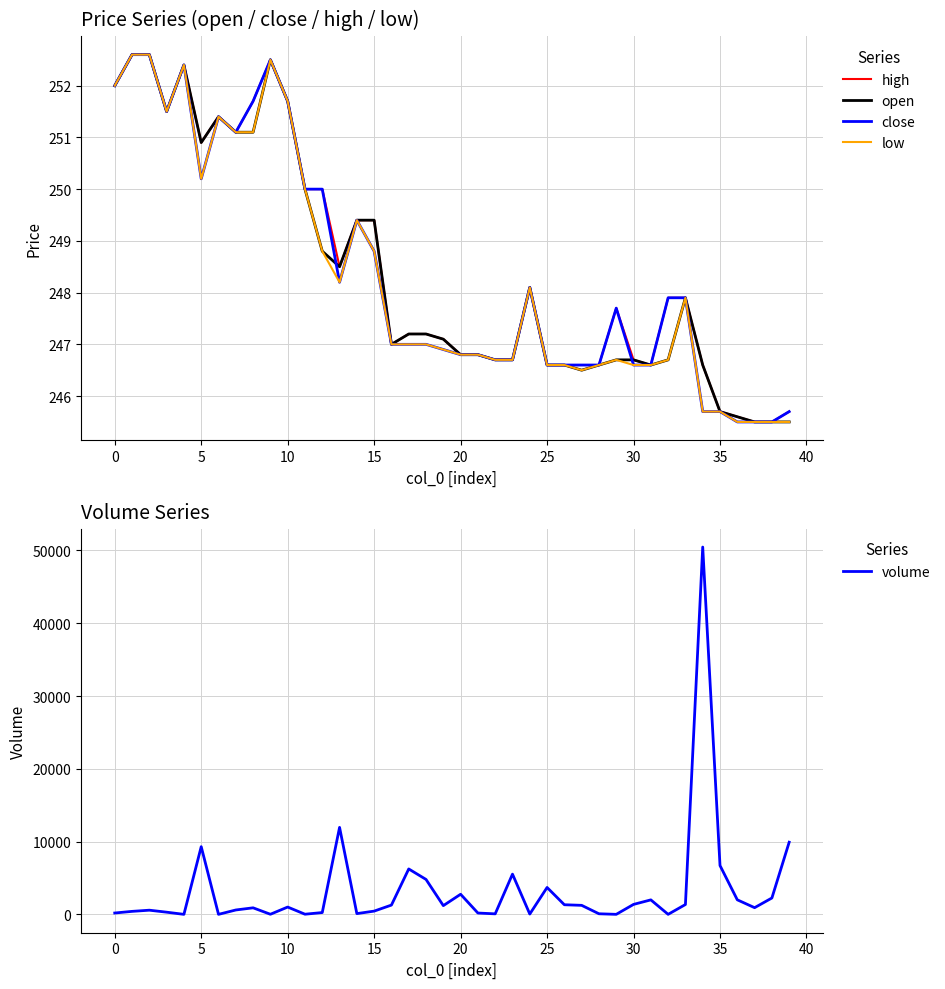

Is this an area chart (filled region under the line)?

No